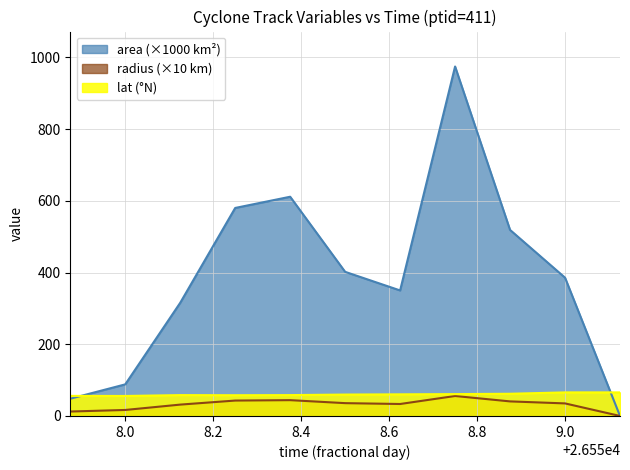

At which category is the sum across all series the highest?

26558.75